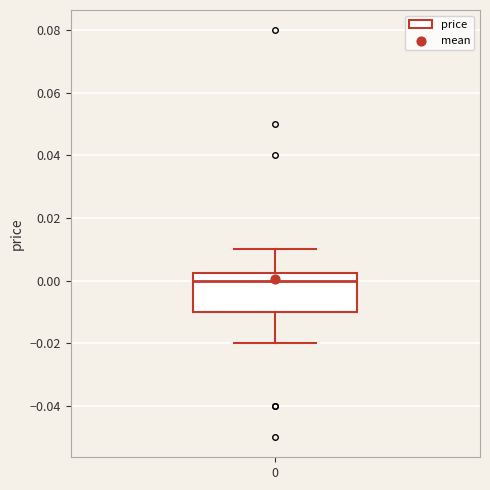

Where does the upper whisker of the box at x = 0 end on the y-axis? The values are not printed on the chart, so give them approximately, as read against the axis.

0.010